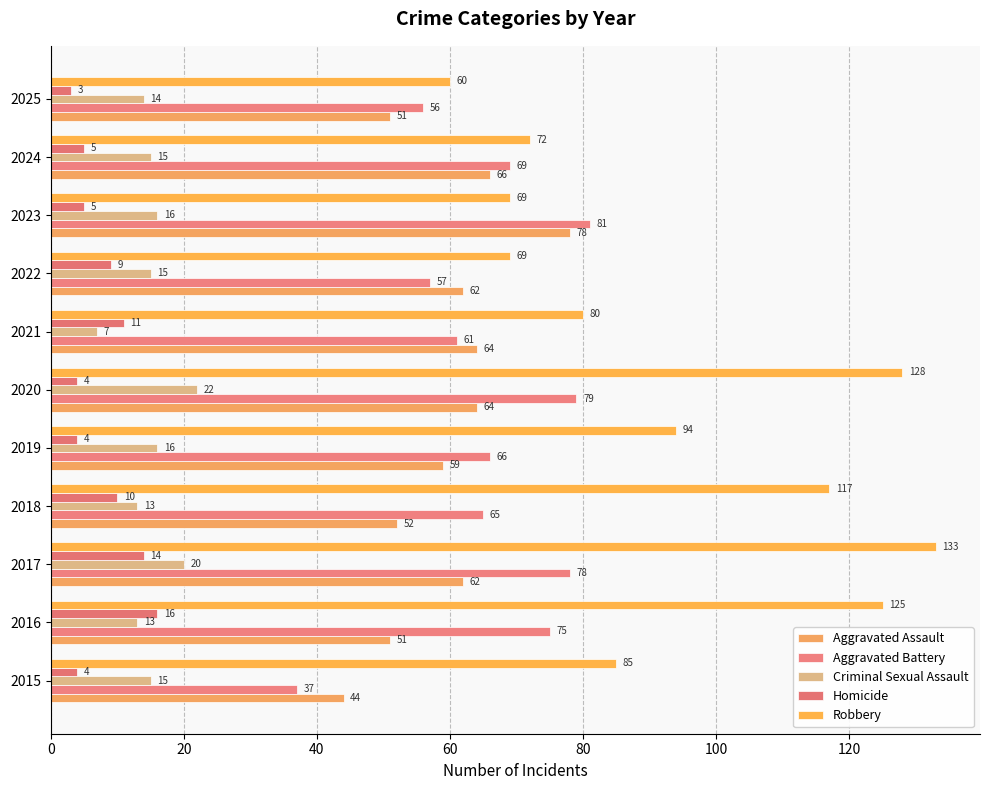

What are all the series names shown in the legend?

Aggravated Assault, Aggravated Battery, Criminal Sexual Assault, Homicide, Robbery